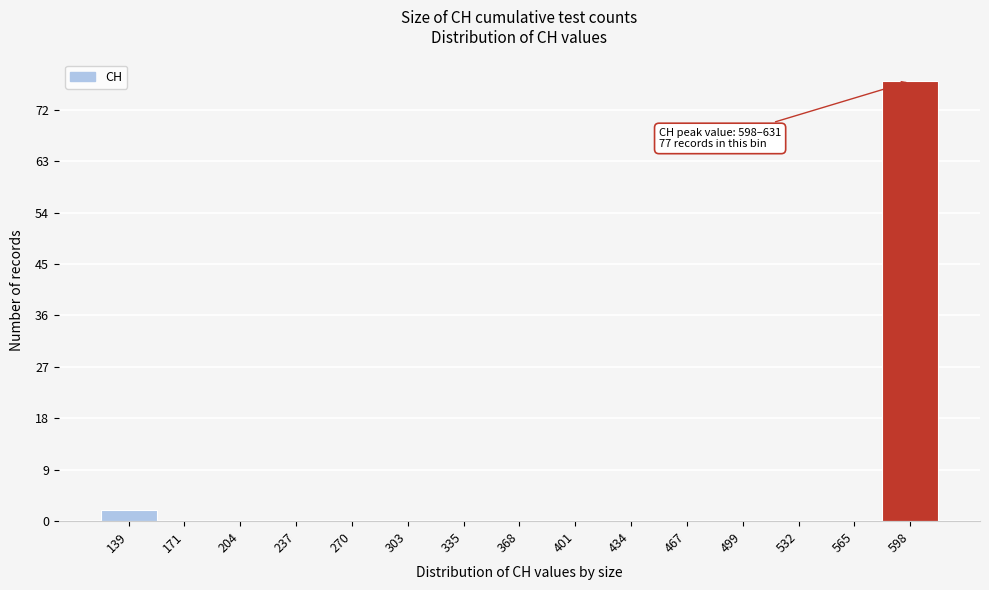

What is the sum of all values?

79